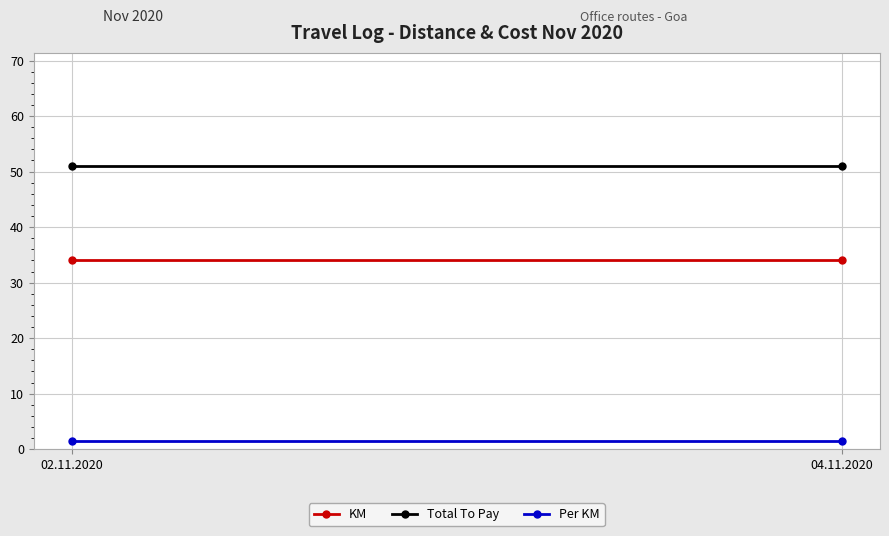

Which series has the widest spread of values?

KM